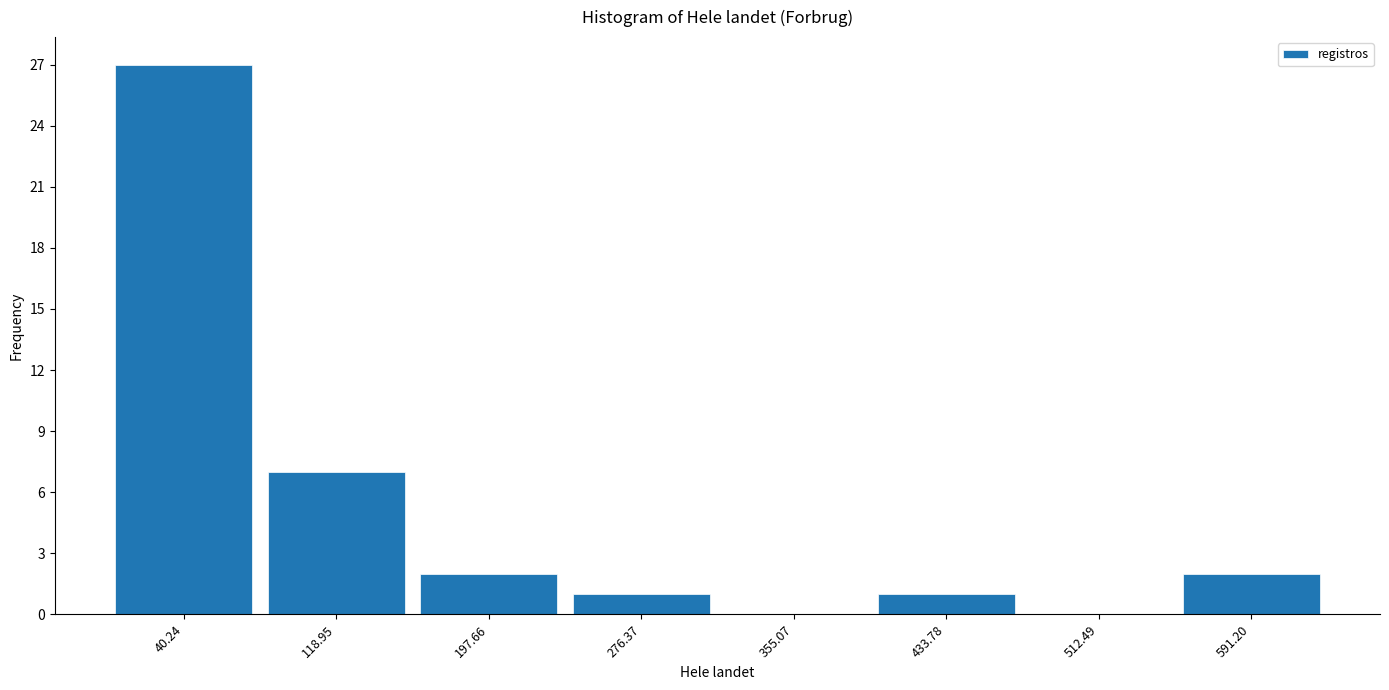

Reading left to right, list every bar in this chart as the range it spans on the x-axis followed by its height. Neither the bar edges nor the heights are printed on the chart, so give them approximately, as read against the axes.

0 to 80: 27
80 to 160: 7
160 to 240: 2
240 to 320: 1
320 to 390: 0
390 to 470: 1
470 to 550: 0
550 to 630: 2